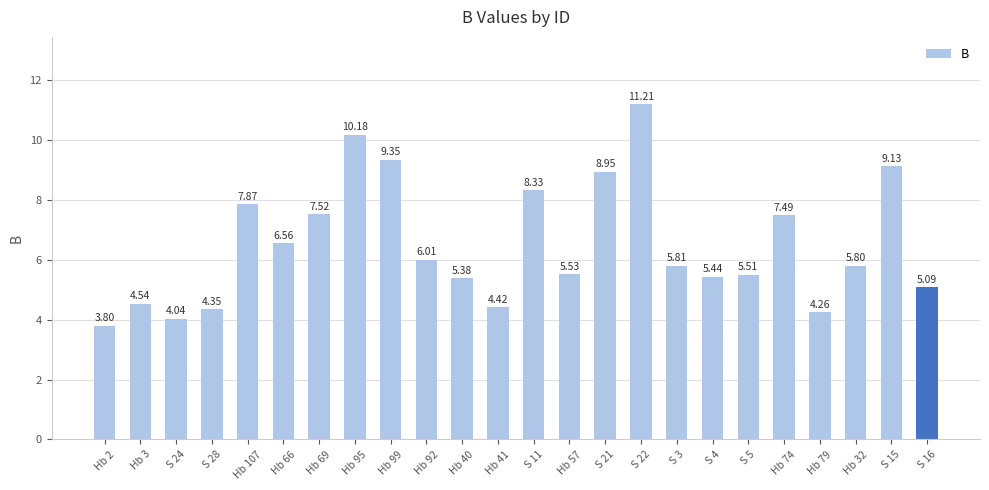

Count the number of data series in this chart.

1